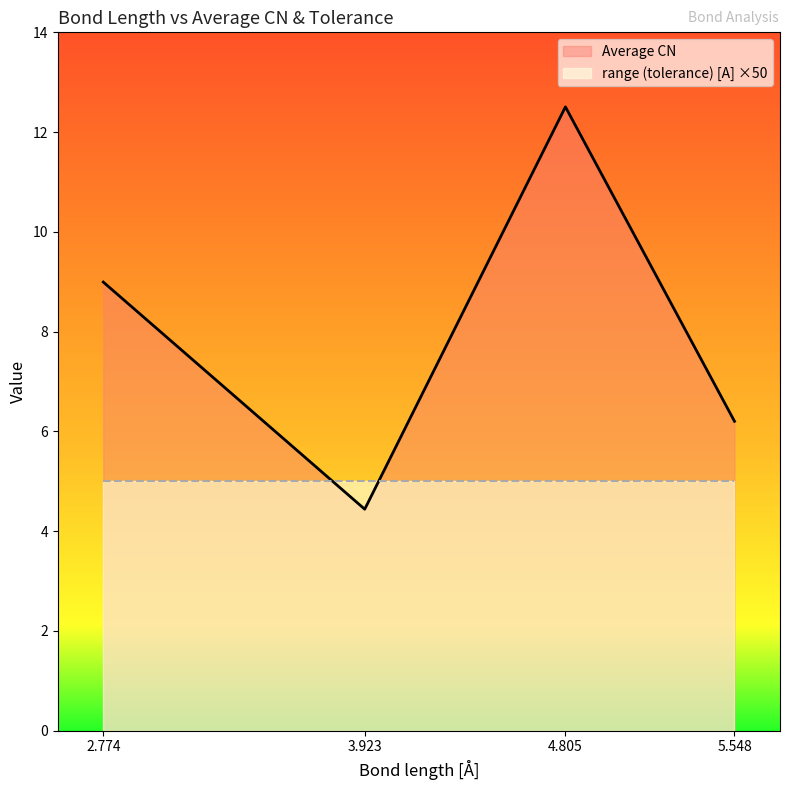

Reading right to left, extract all data points from this chart.

Average CN: 5.548=6.2	4.805=12.5	3.923=4.4	2.774=9.0
range (tolerance) [A] ×50: 5.548=5.0	4.805=5.0	3.923=5.0	2.774=5.0